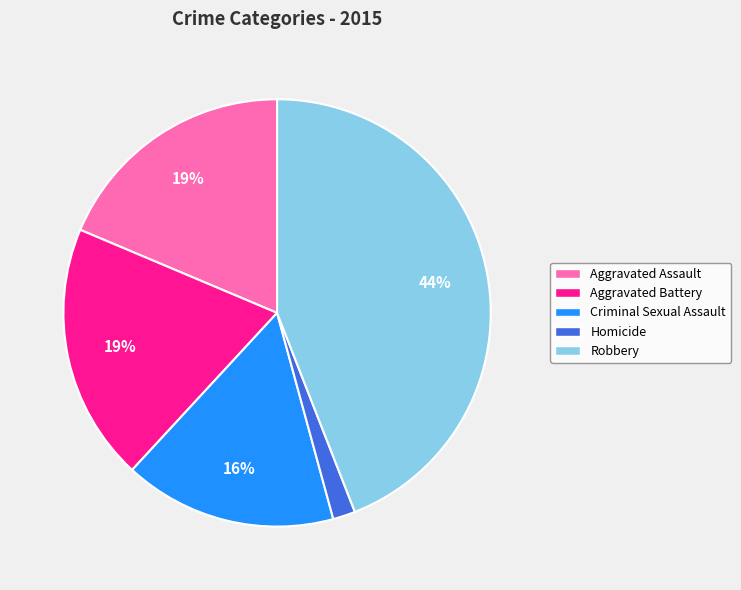

Count the number of slices in the pie.

5